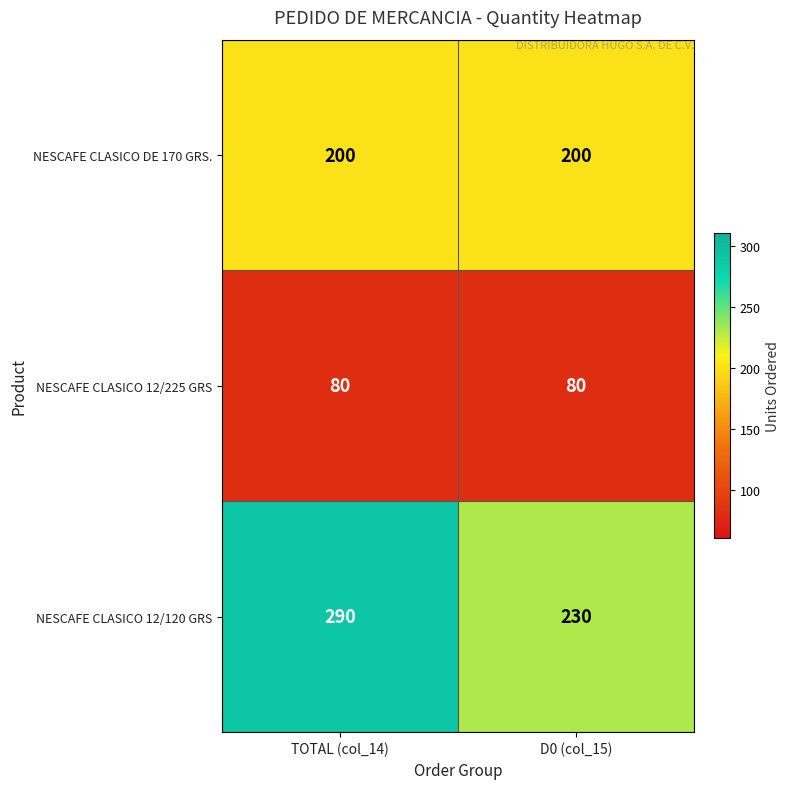

Which series has the largest total across all categories?

NESCAFE CLASICO 12/120 GRS